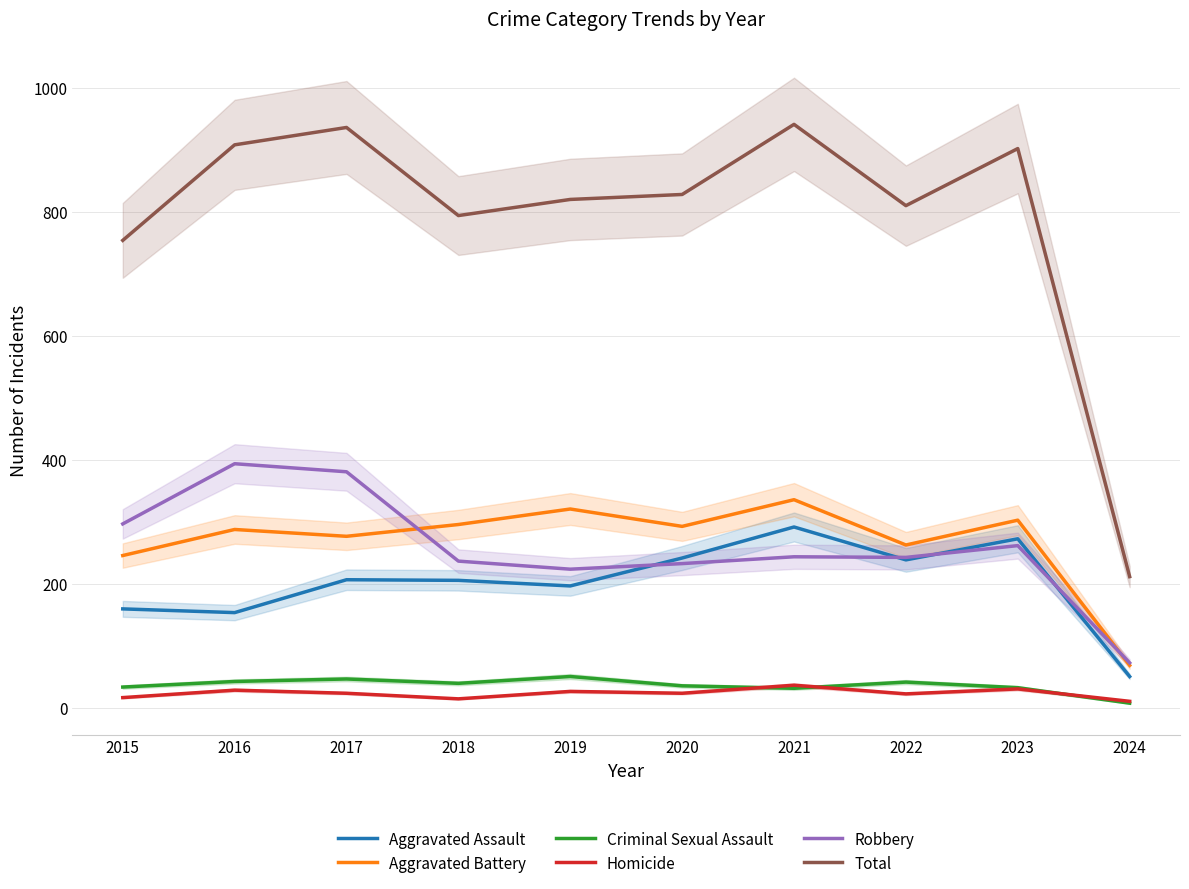

Is the value of Homicide at 2015 greater than the value of Criminal Sexual Assault at 2022?

No